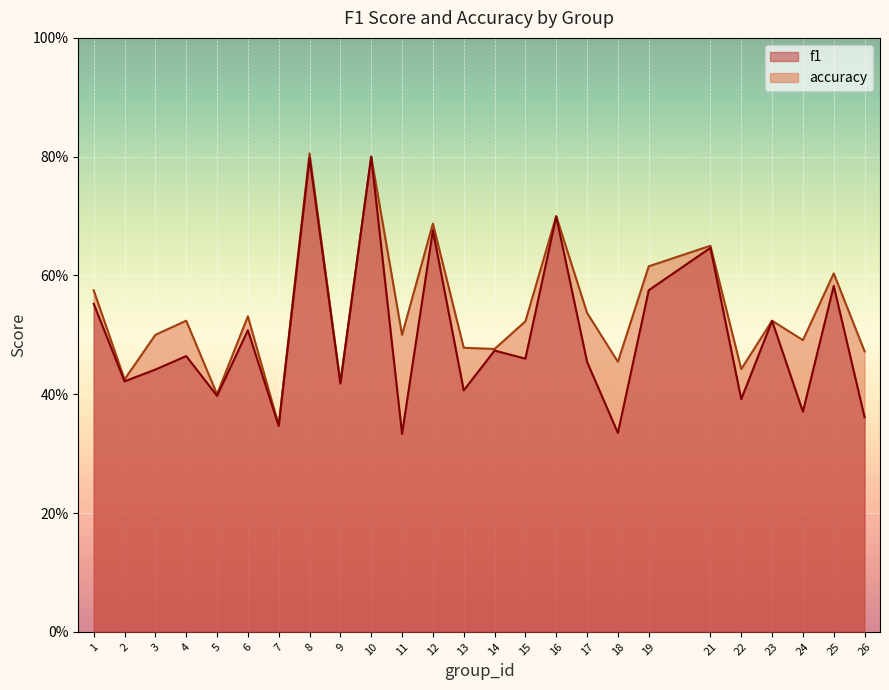

At which label does f1 reach its peak?

10